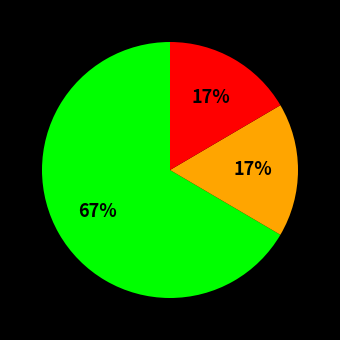

Does any single category account for the majority?

Yes